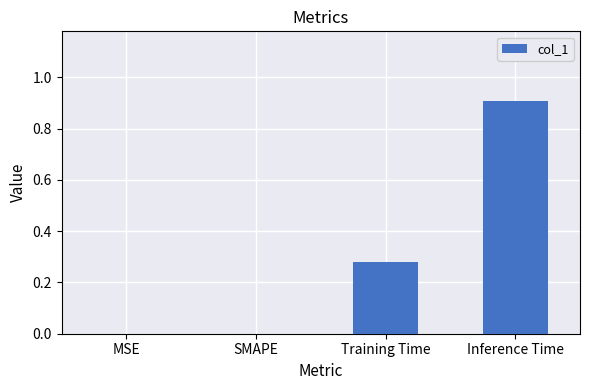

The chart shows a value of 0.3 at Inference Time. True or false?

False